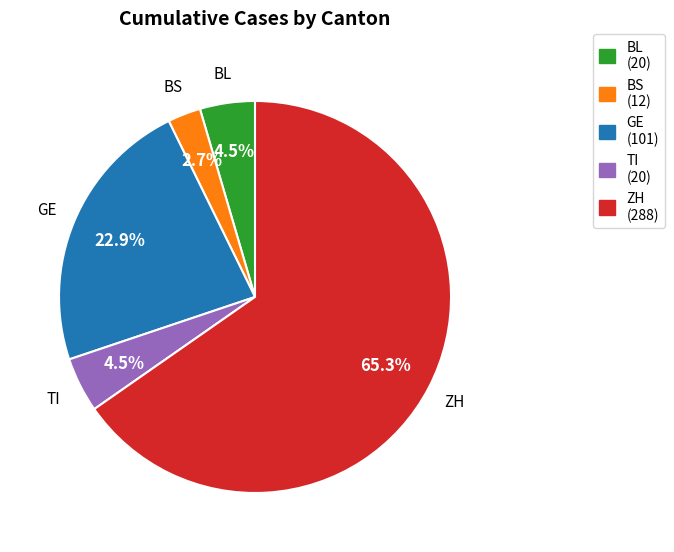

Is there a majority slice in this chart?

Yes